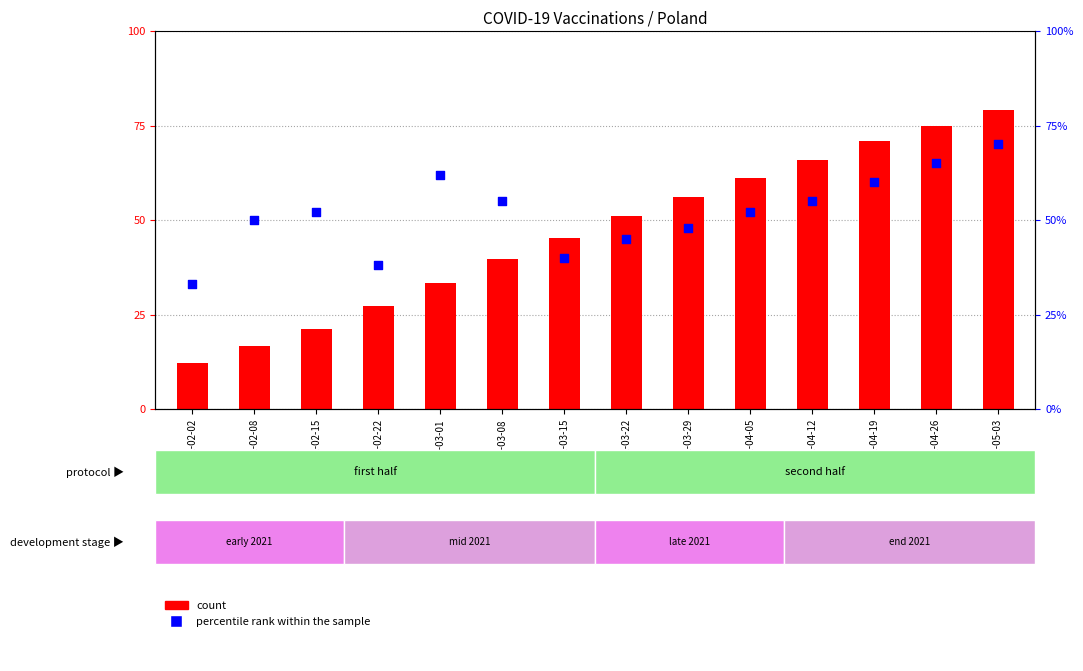

Which series has the largest Y range (max minus min)?

count